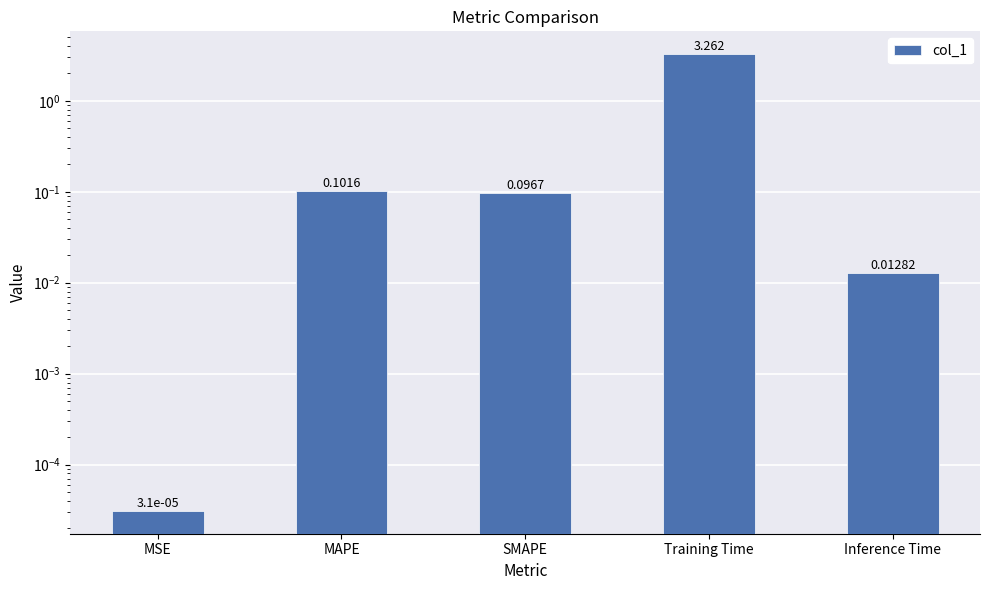

Are the bars horizontal?

No